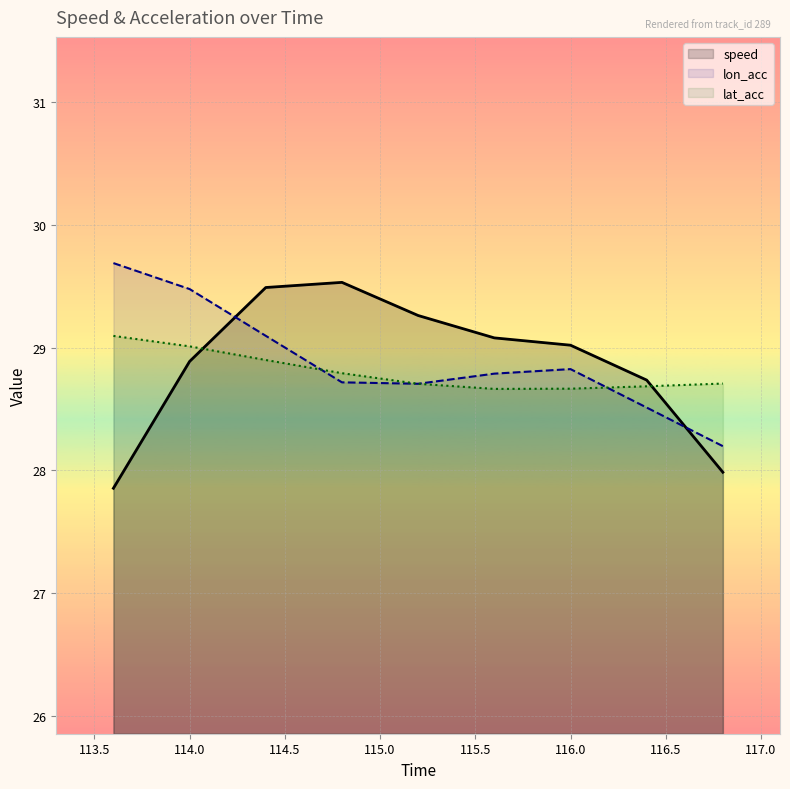

What is the total value across all series at 114.0?

87.4